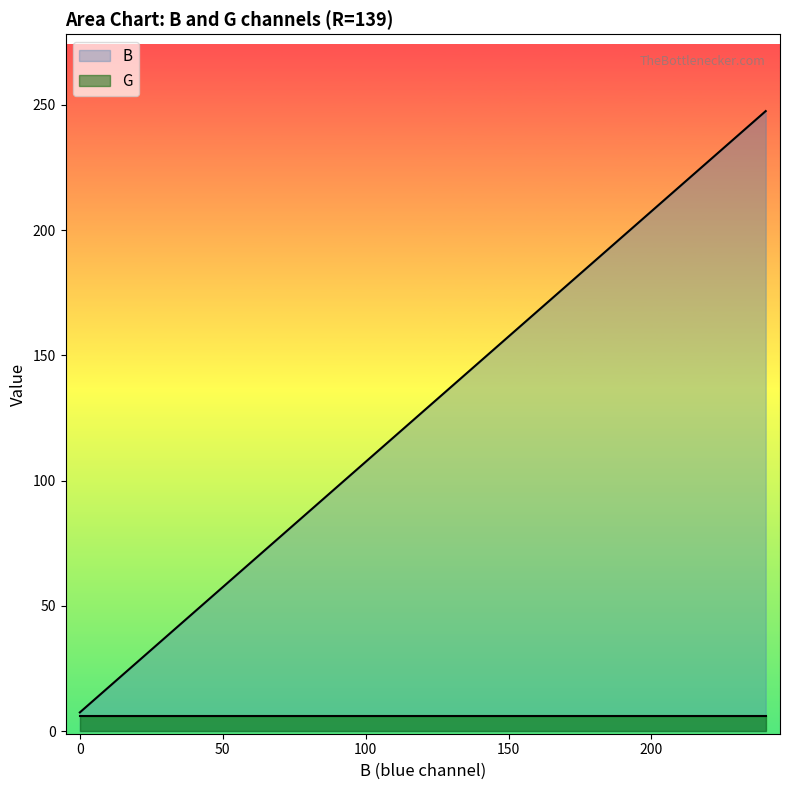

Which series has the widest spread of values?

B